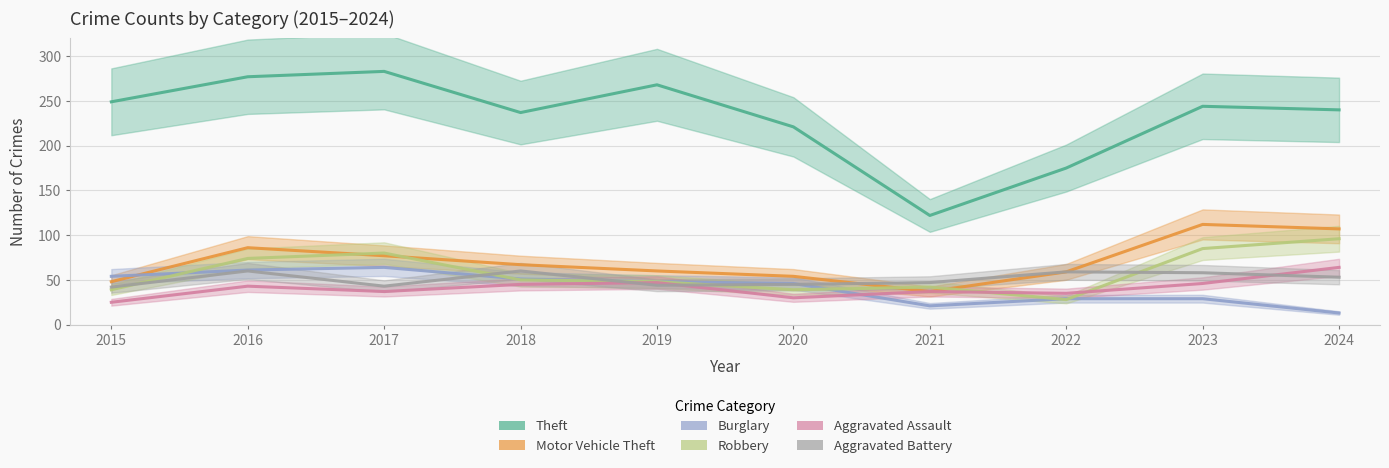

At which category does Burglary reach its first local peak?

2017